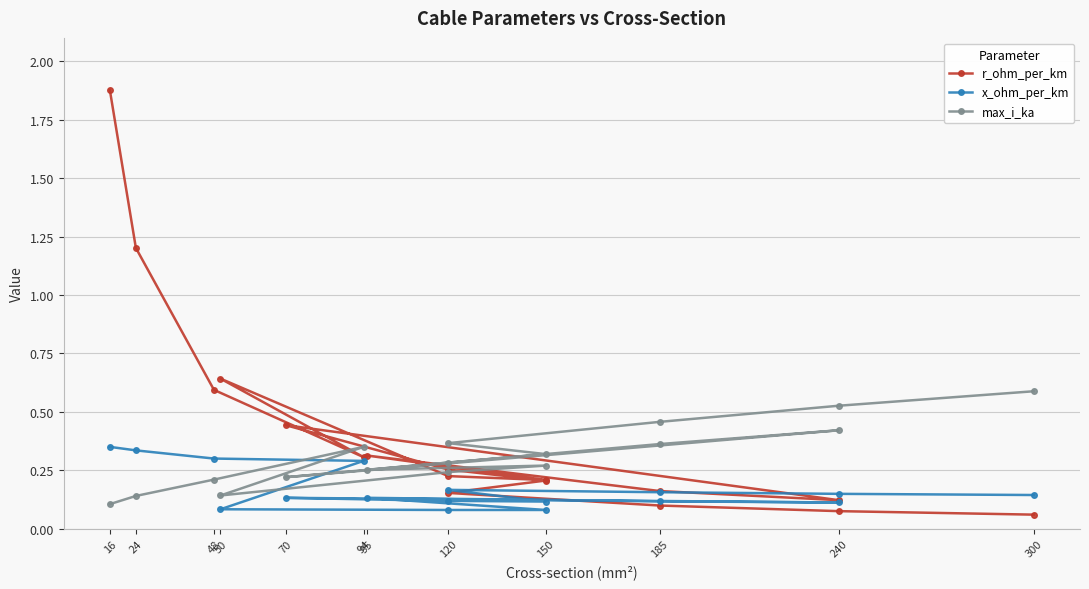

Which label corresponds to the largest value in the chart?

16